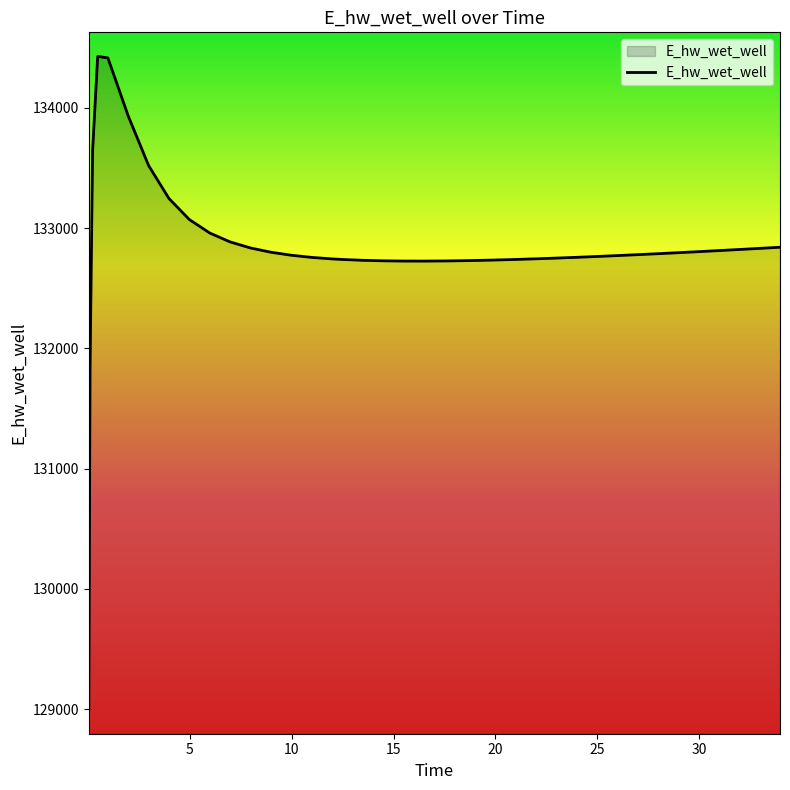

What is the difference between the maximum and minimum values?

5431.7